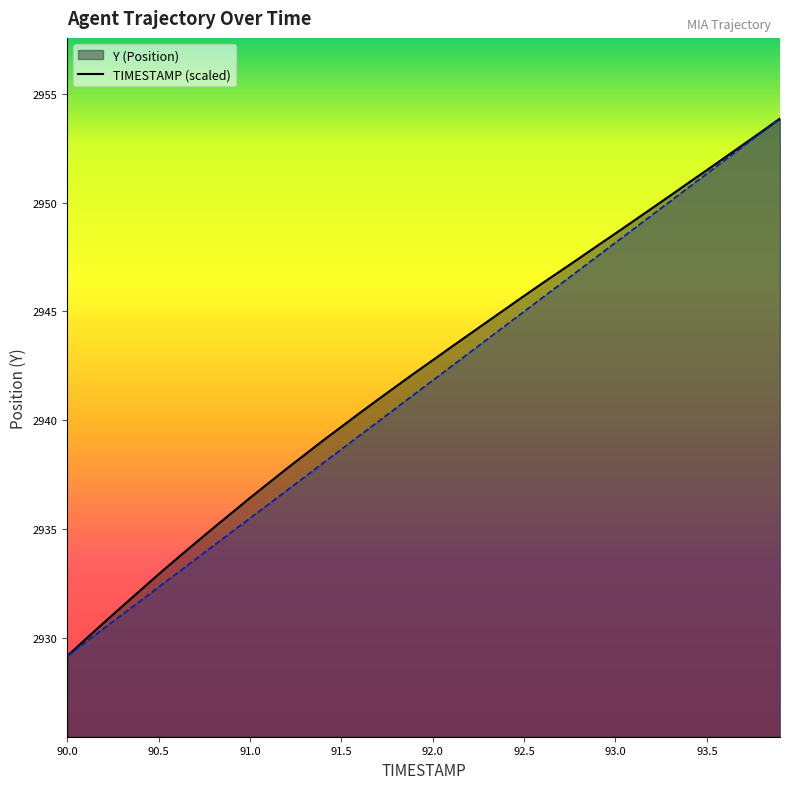

Reading left to right, transcribe all the data shown in this chart.

TIMESTAMP: 2929.2	2929.8	2930.4	2931.1	2931.7	2932.3	2933.0	2933.6	2934.2	2934.9	2935.5	2936.1	2936.8	2937.4	2938.0	2938.7	2939.3	2939.9	2940.6	2941.2	2941.8	2942.5	2943.1	2943.7	2944.4	2945.0	2945.6	2946.3	2946.9	2947.5	2948.2	2948.8	2949.4	2950.1	2950.7	2951.3	2952.0	2952.6	2953.2	2953.9
Y: 2929.2	2929.9	2930.7	2931.4	2932.2	2932.9	2933.6	2934.3	2935.1	2935.7	2936.4	2937.1	2937.8	2938.4	2939.1	2939.7	2940.3	2940.9	2941.6	2942.2	2942.8	2943.4	2943.9	2944.5	2945.1	2945.7	2946.3	2946.9	2947.4	2948.0	2948.6	2949.2	2949.8	2950.3	2950.9	2951.5	2952.1	2952.7	2953.3	2953.9